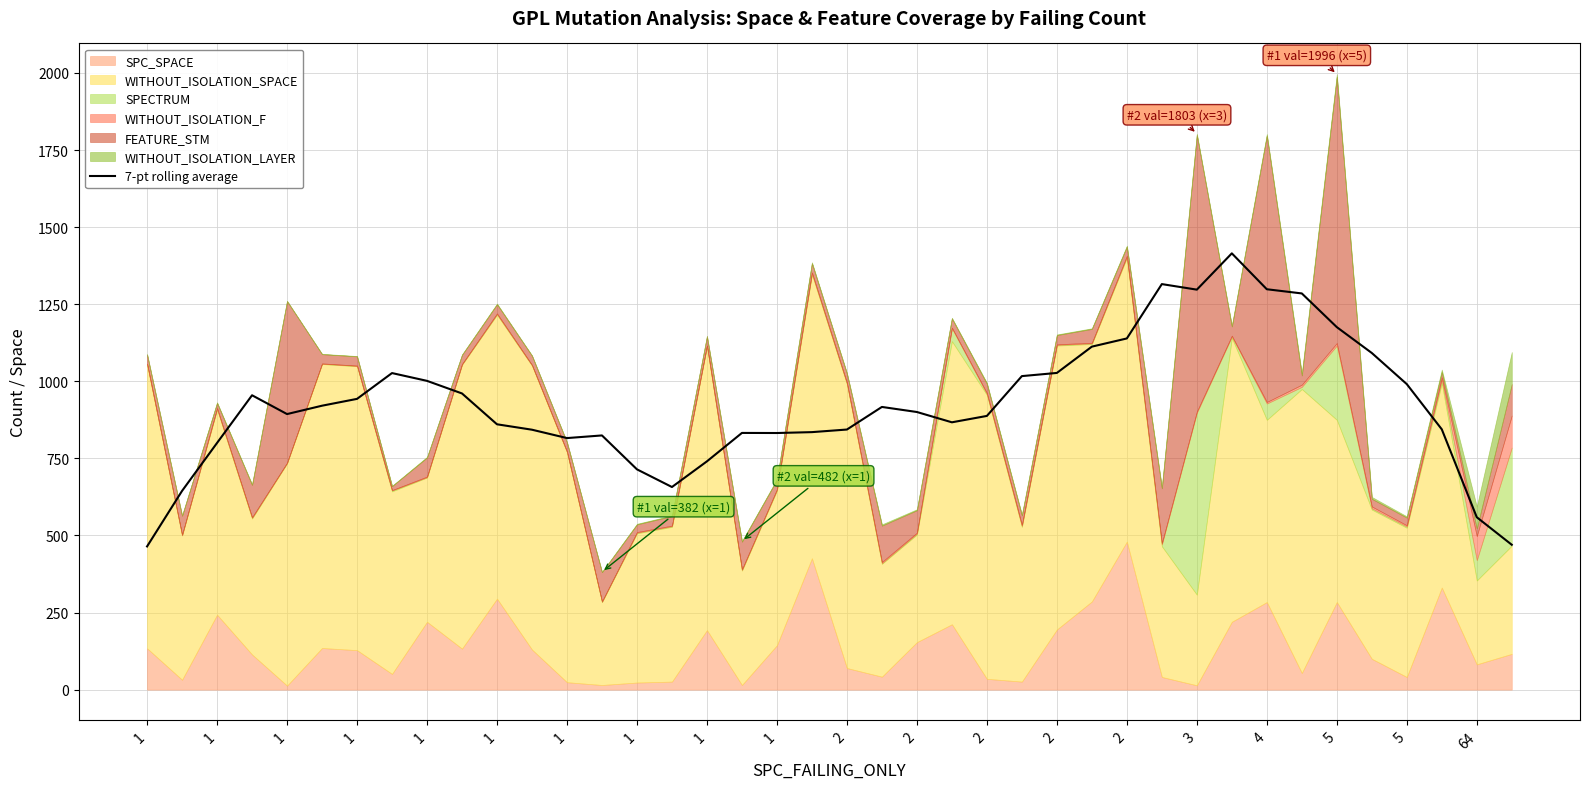

What is the difference between the maximum and minimum values?

950.6